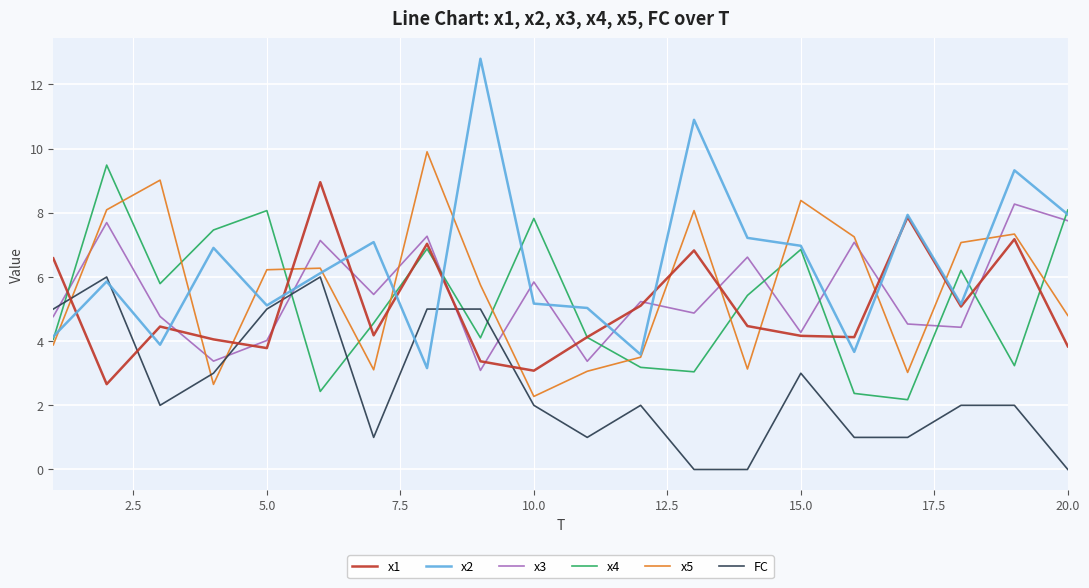

What is the maximum value shown in the chart?

12.8